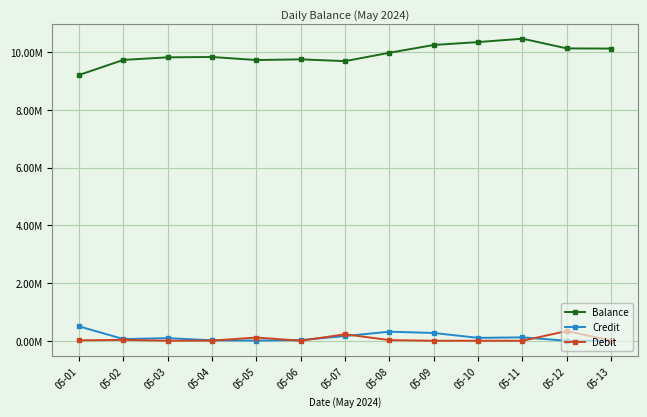

Reading left to right, list all the values displayed in this chart.

Balance: 05-01=9205355.2	05-02=9726401.3	05-03=9816171.6	05-04=9827375.0	05-05=9721973.9	05-06=9745605.8	05-07=9684219.0	05-08=9974832.7	05-09=10243736.9	05-10=10343960.3	05-11=10461346.0	05-12=10125035.5	05-13=10119584.1
Credit: 05-01=499190.4	05-02=58128.5	05-03=90763.2	05-04=16393.9	05-05=5981.7	05-06=23631.9	05-07=163324.2	05-08=313763.2	05-09=268904.2	05-10=100223.4	05-11=117385.7	05-12=0.0	05-13=0.0
Debit: 05-01=14293.2	05-02=29979.5	05-03=993.0	05-04=5190.4	05-05=111382.8	05-06=0.0	05-07=224711.1	05-08=23149.5	05-09=0.0	05-10=0.0	05-11=0.0	05-12=336310.5	05-13=5451.4